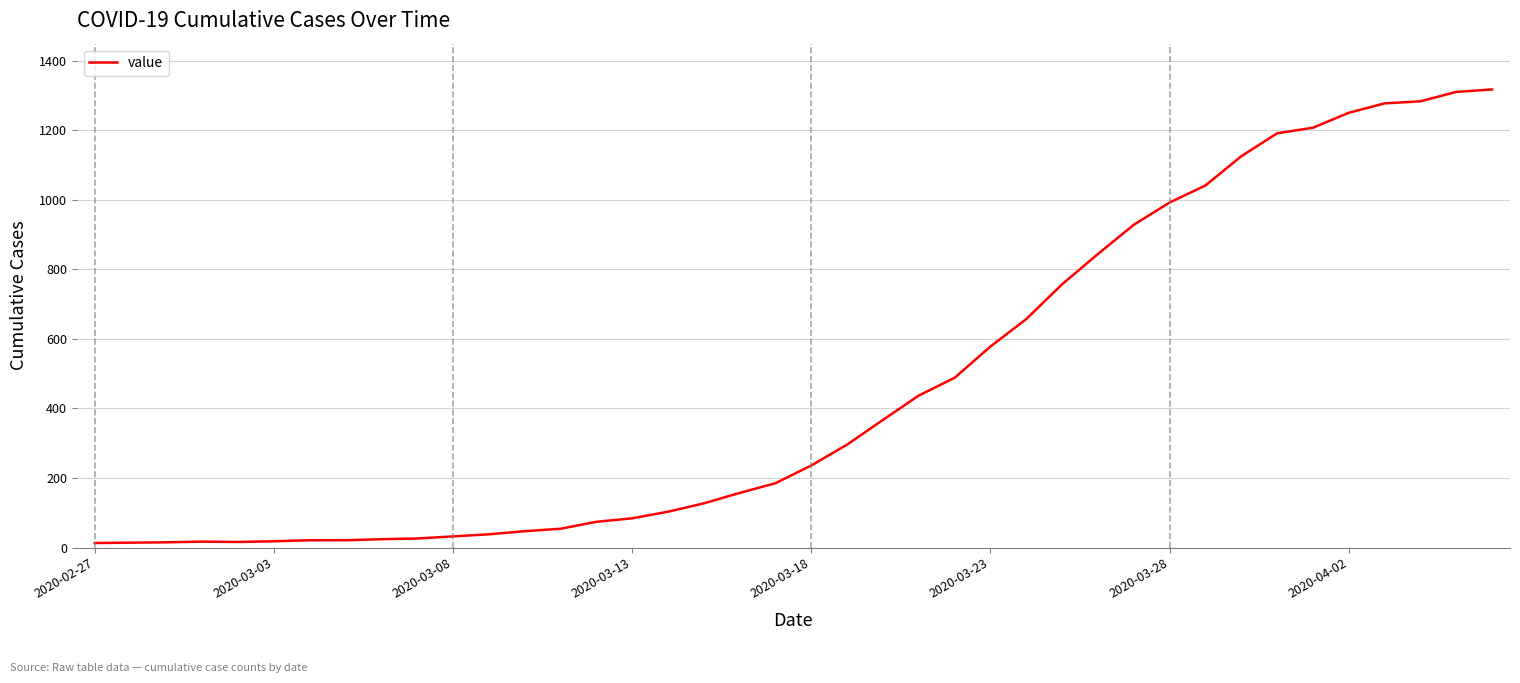

What is the difference between the maximum and minimum values?

1304